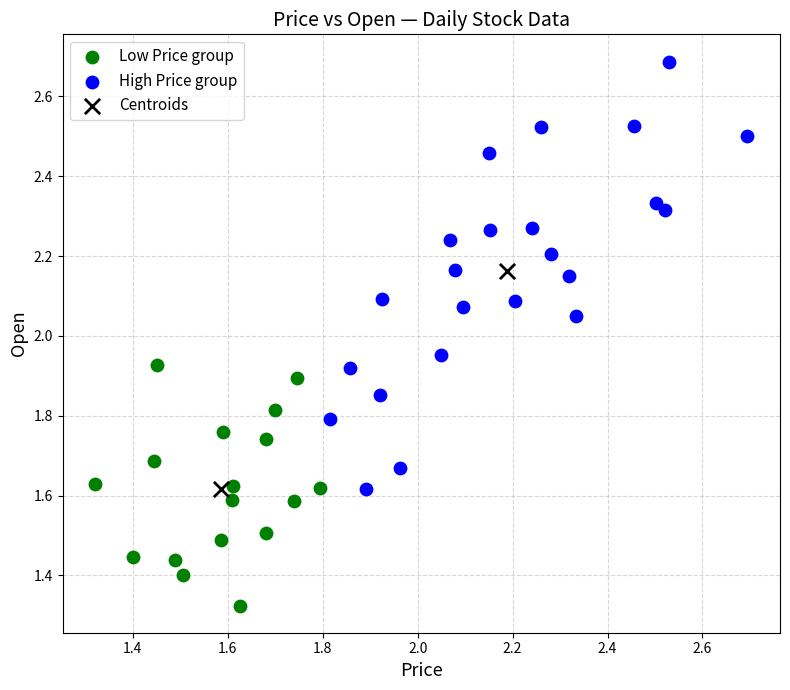

Which series reaches the maximum Y coordinate?

High Price group